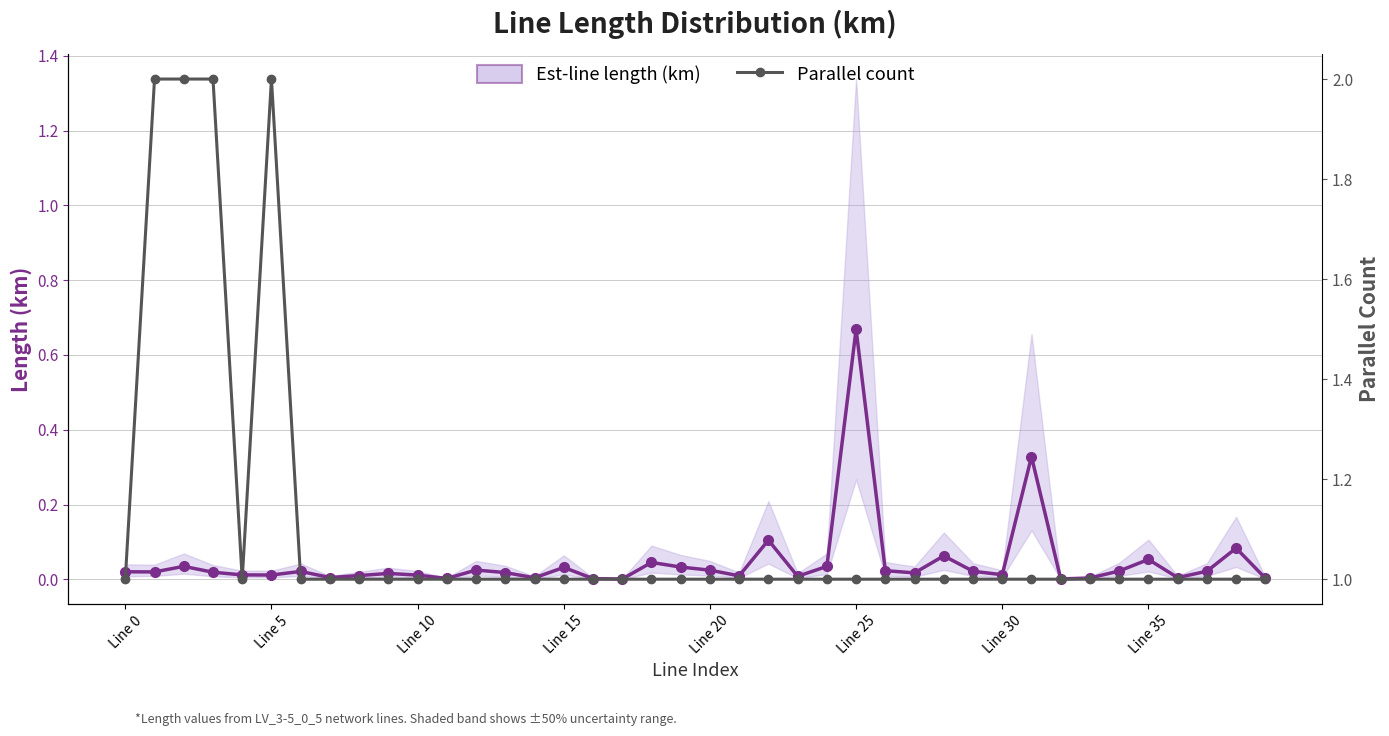

How many interior local valleys does the Est-line length (km) series have?

12